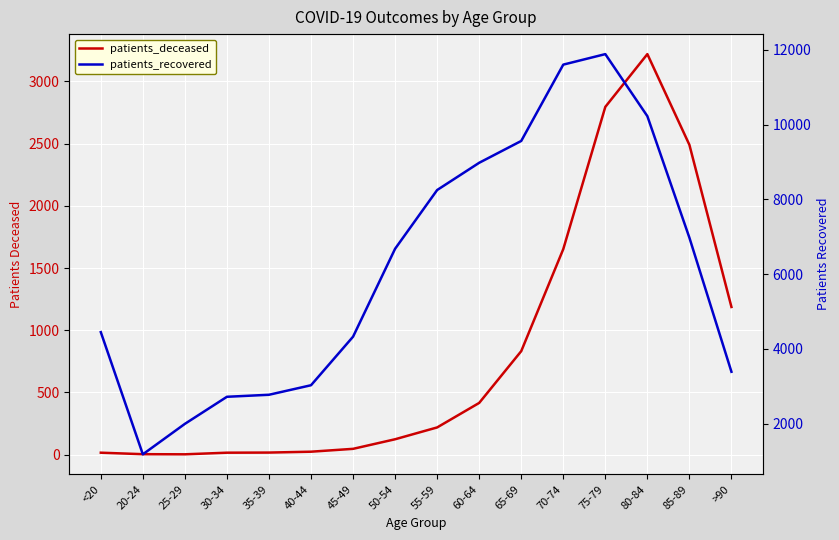

Is this an area chart (filled region under the line)?

No